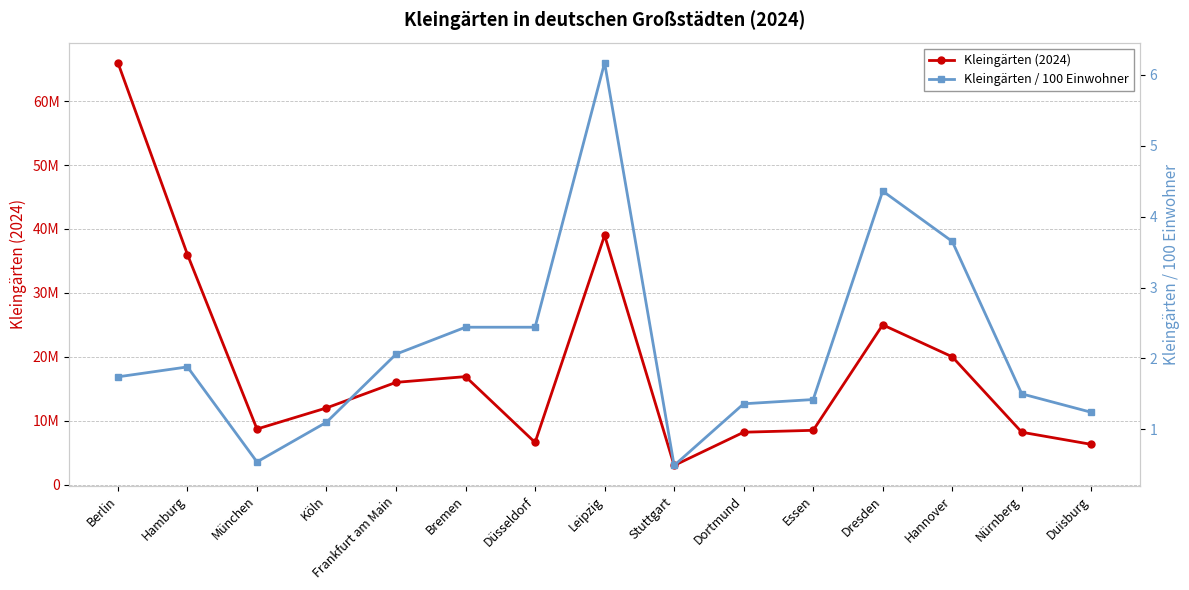

At how many categories does at least one series exceed 60471606?

1